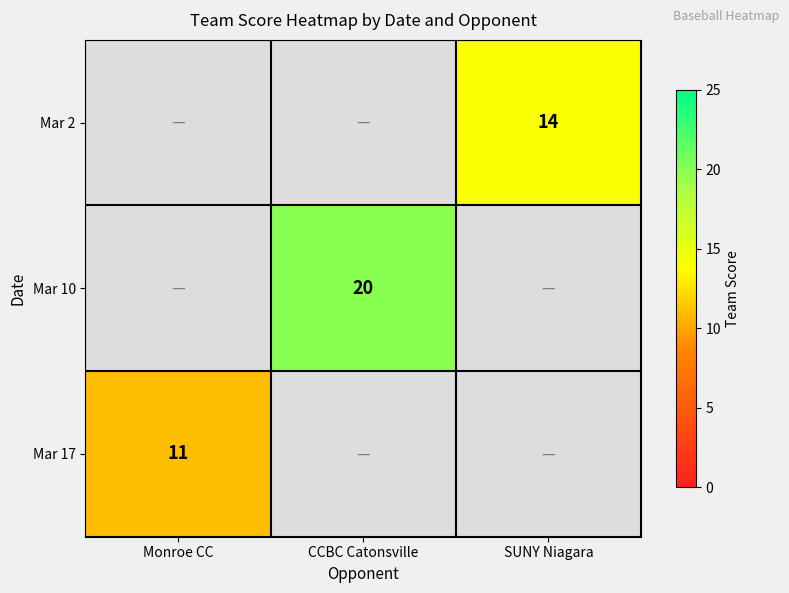

Is it true that Mar 2 equals 14 at SUNY Niagara?

True